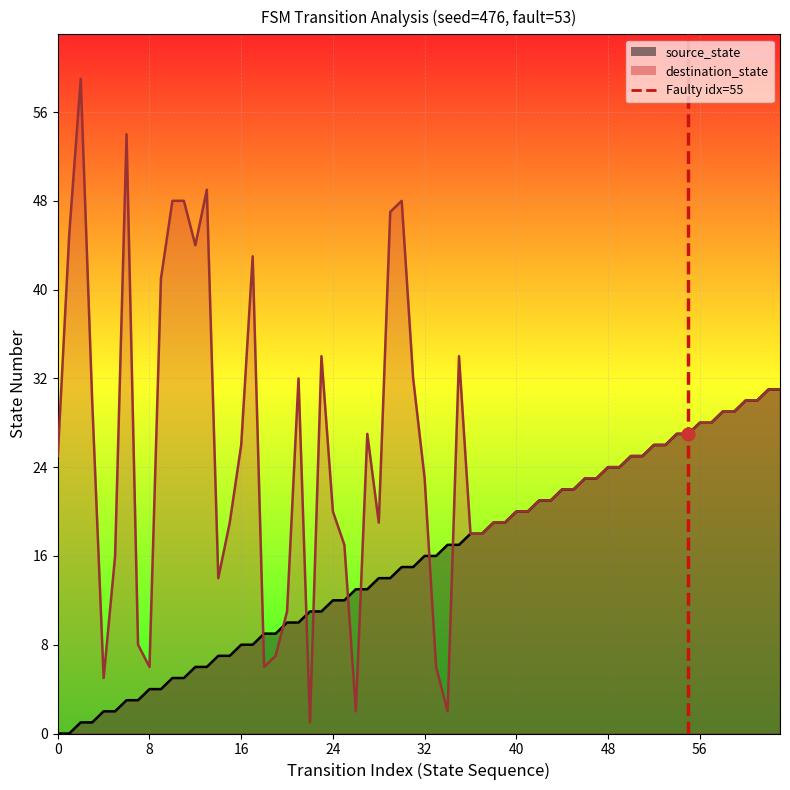

Between 0 and 8, which is larger?

8